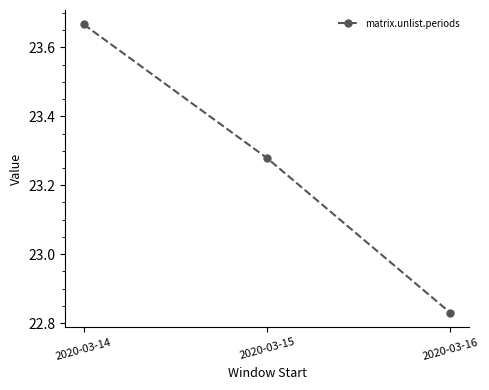

How many values are below 23?

1